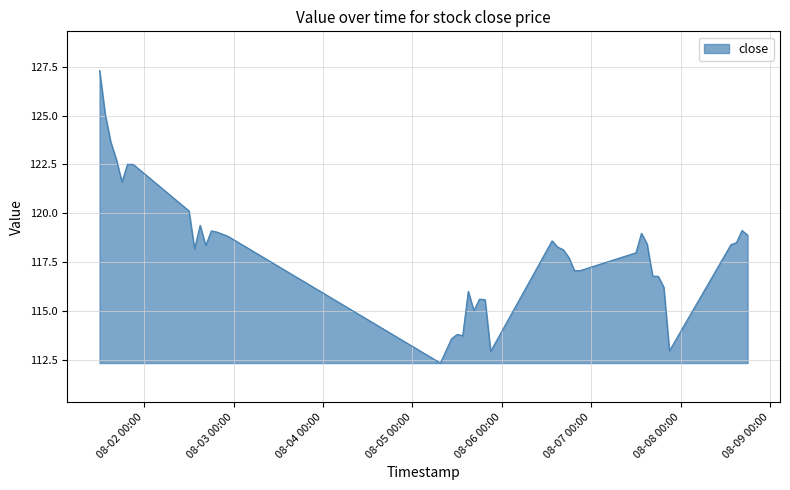

What is the smallest value displayed?

112.4